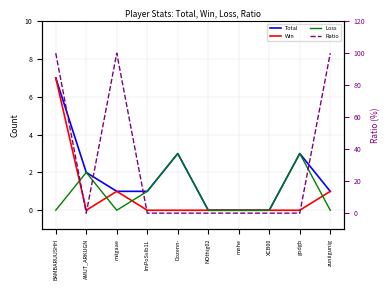

At how many categories does at least one series exceed 72?

3